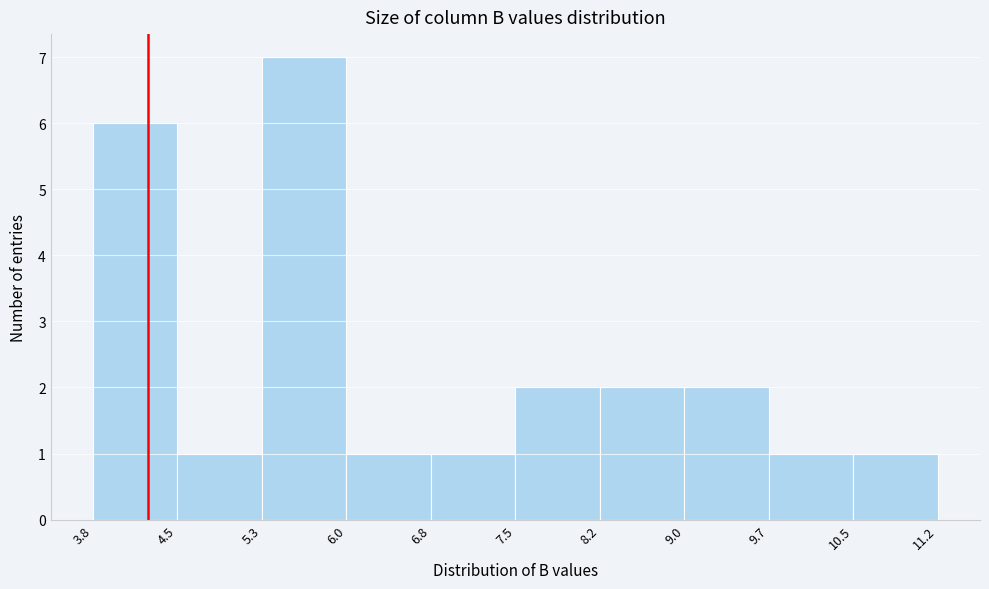

Over which range of the x-axis is the bar tallest?

5.3 to 6.0